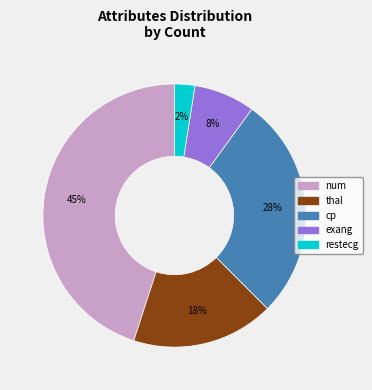

The exang slice represents 8% of the pie. True or false?

True